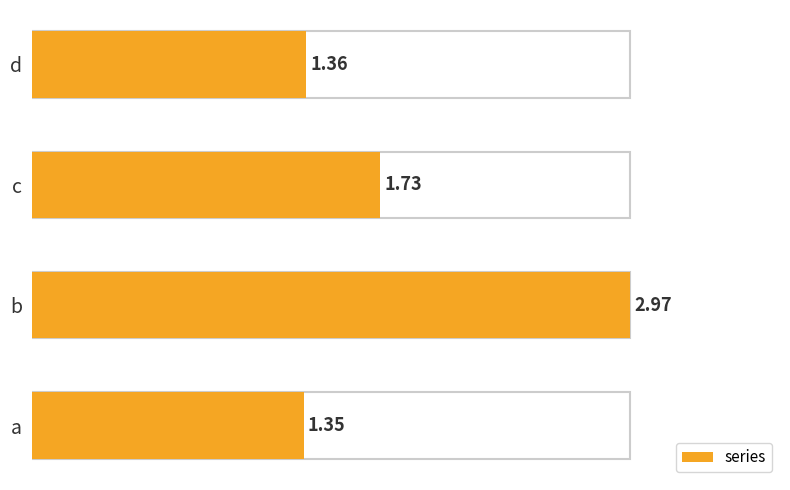

What is the change in value from a to b?

+1.6